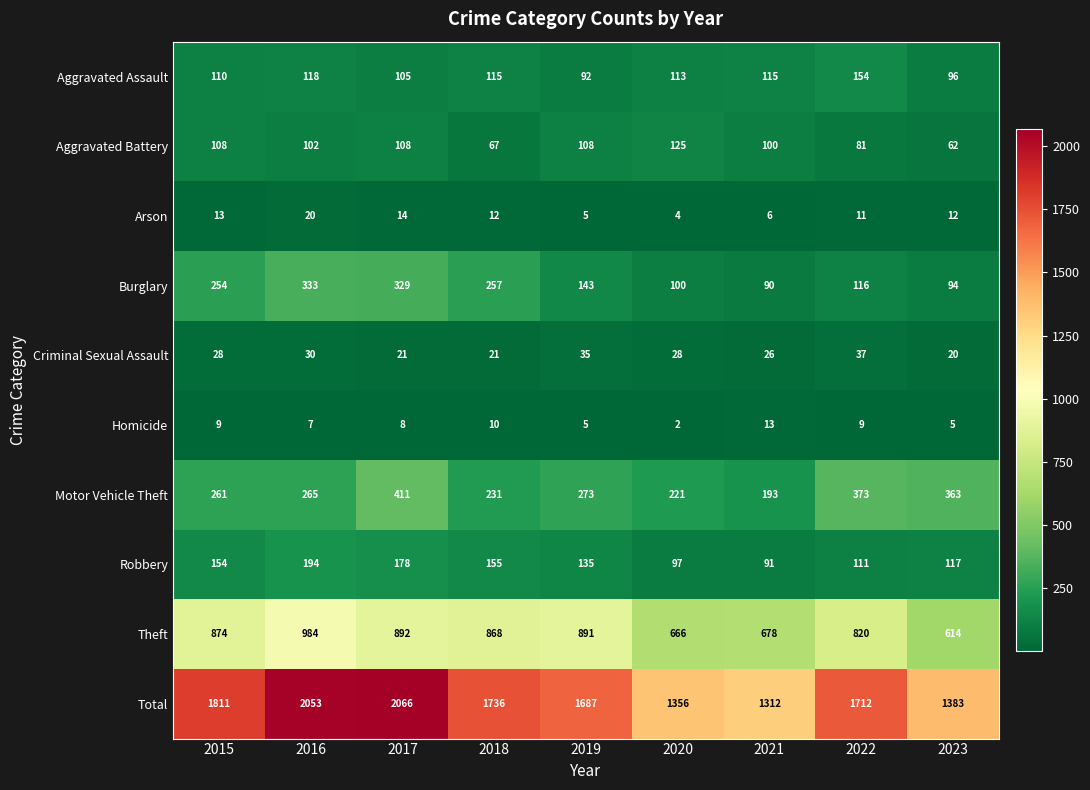

What is the sum of the Burglary values at 2021 and 2016?

423